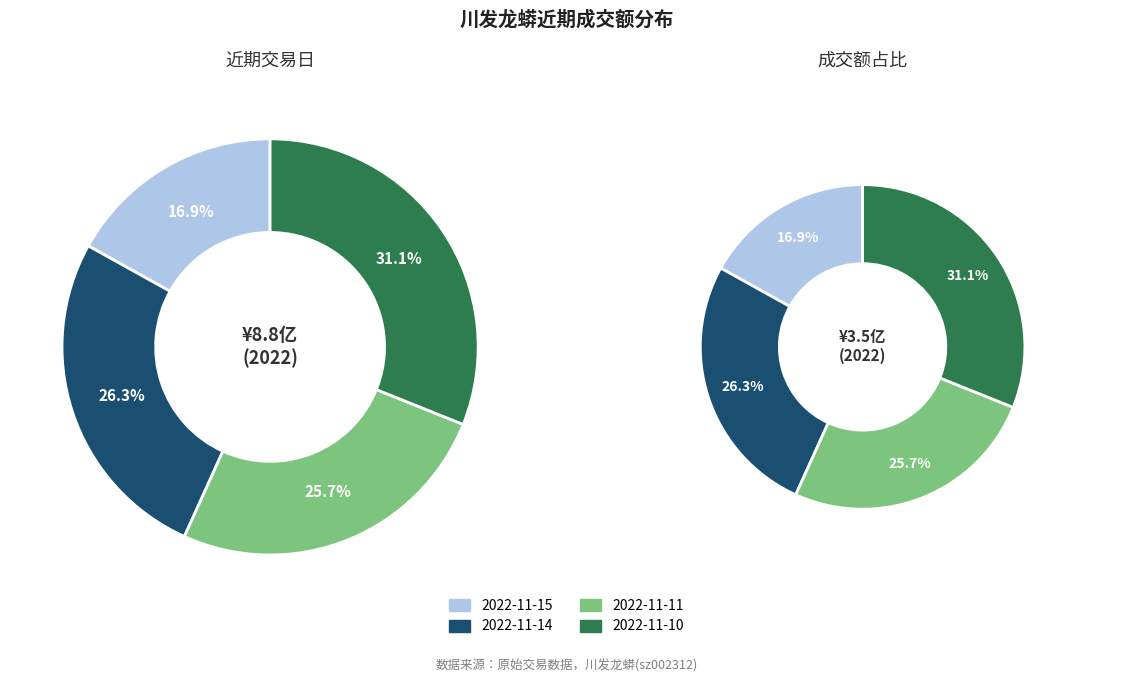

What percentage do 2022-11-10 and 2022-11-11 together represent?

56.8%